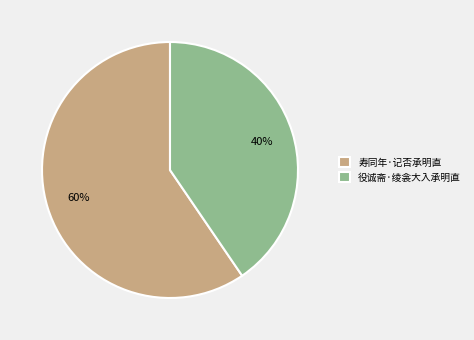

How many slices are in this pie chart?

2